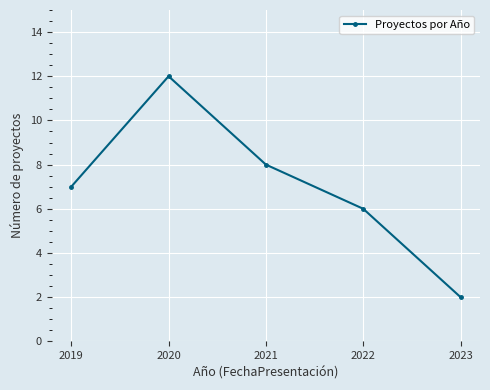

What is the difference between the maximum and minimum values?

10